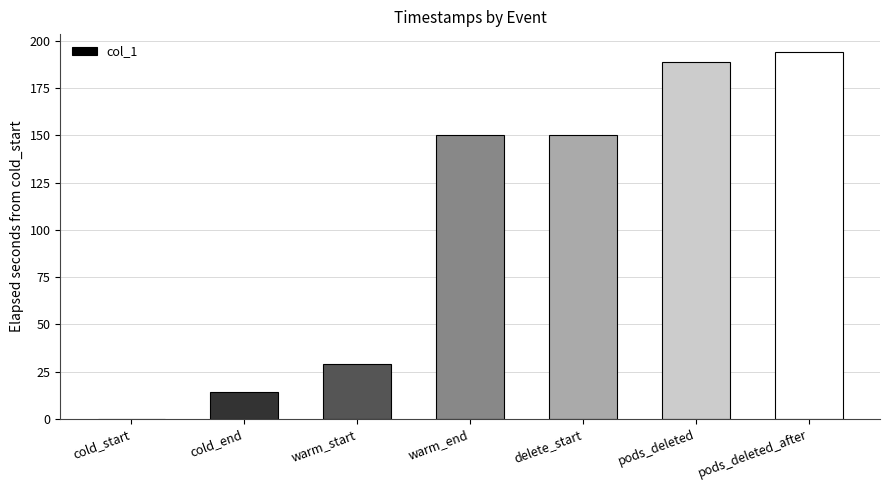

Is it true that the value at pods_deleted is 188.9?

True